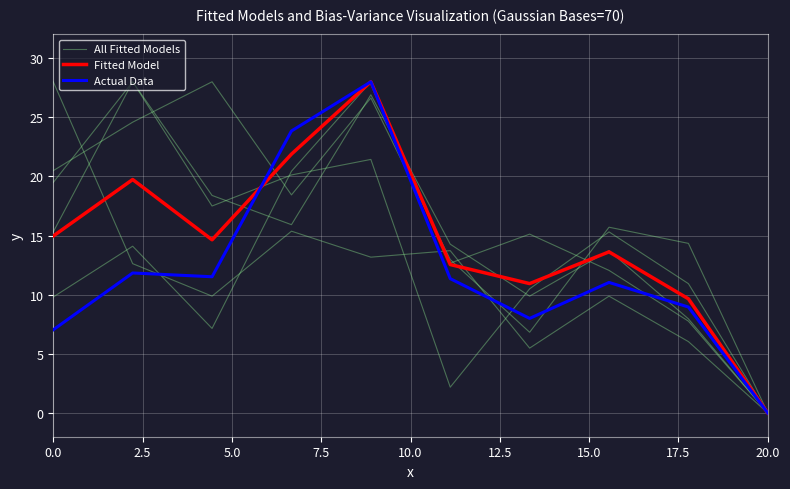

True or false: Fitted Model has more than 2 points higher than both neighbors.

True